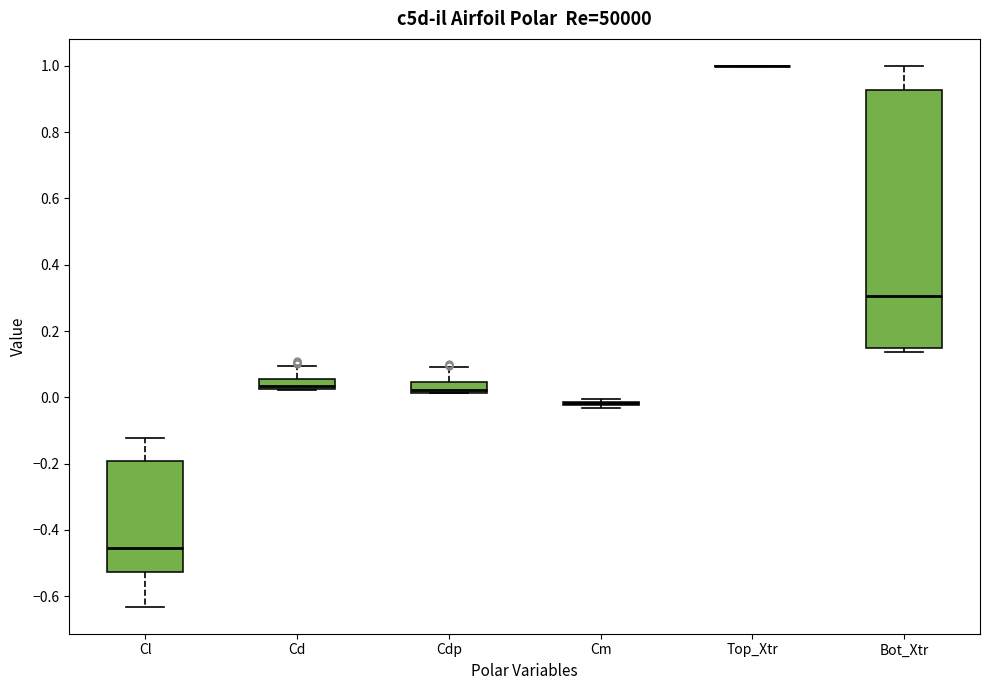

Comparing the boxes themselves (not the whiskers), which one is the tallest?

Bot_Xtr